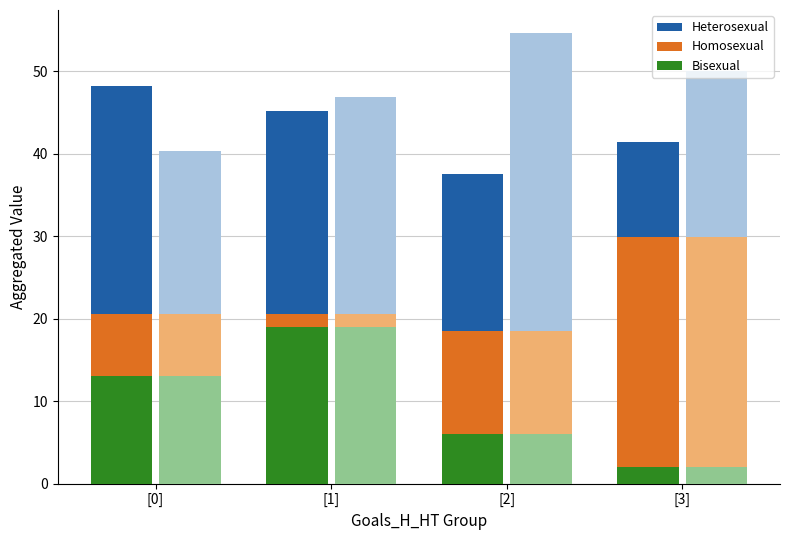

How many data points in Bisexual are above 13?

1